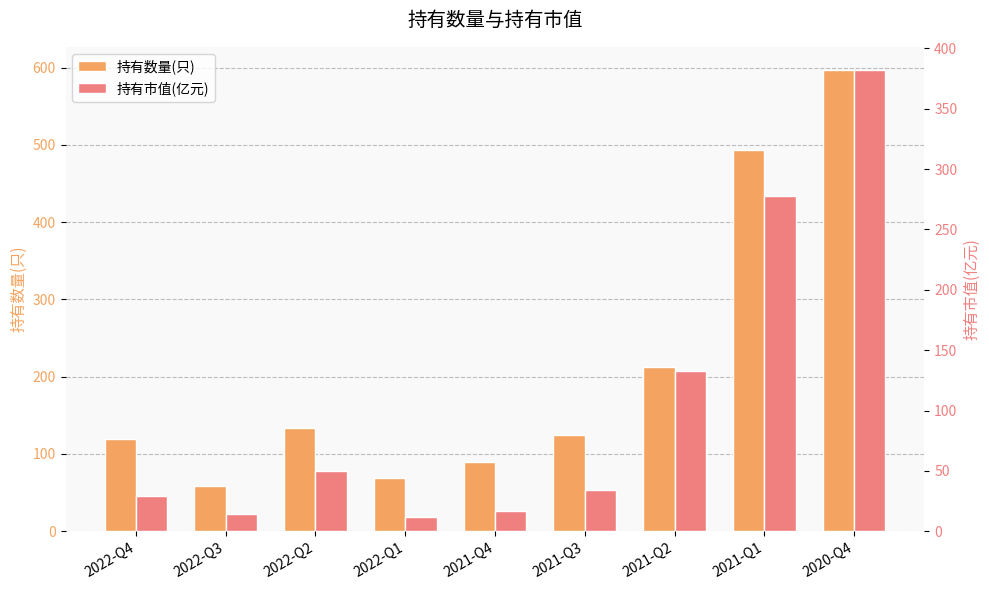

What is the spread (max minus min) of values at 2022-Q4?

90.5